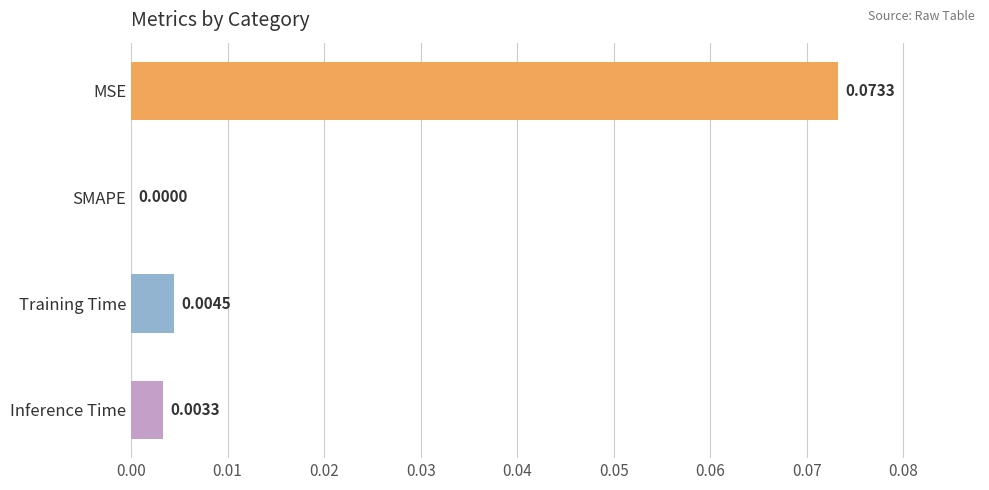

At which category does the chart reach its peak across all series?

MSE